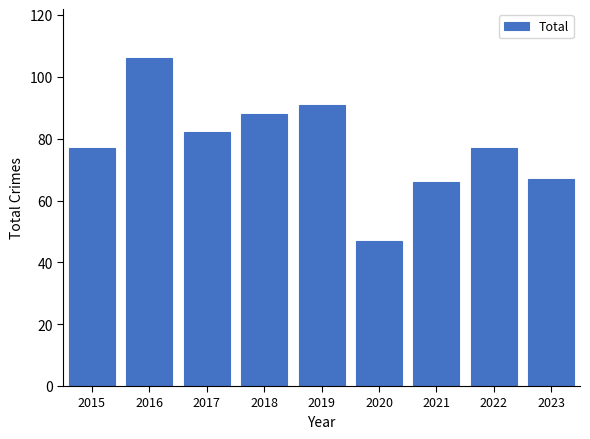

How many distinct data groups are displayed?

1